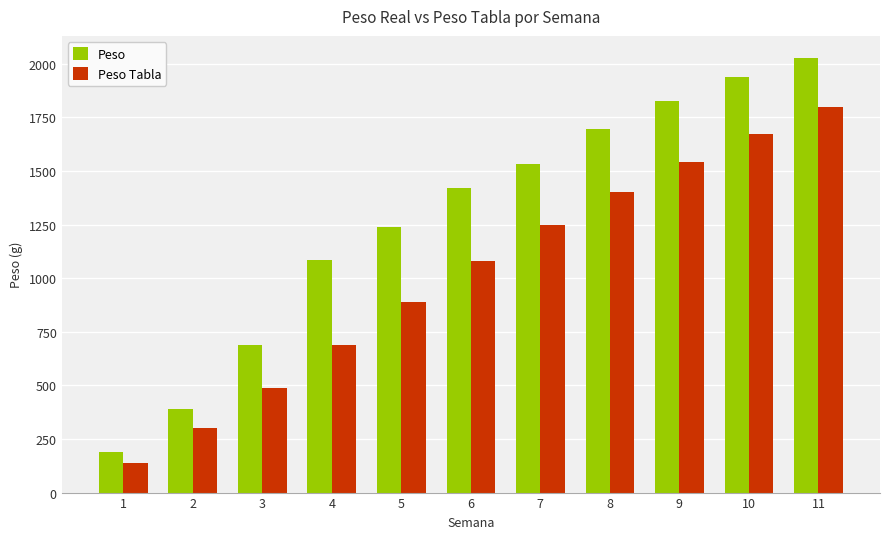

Are the bars grouped side by side (vs. stacked)?

Yes